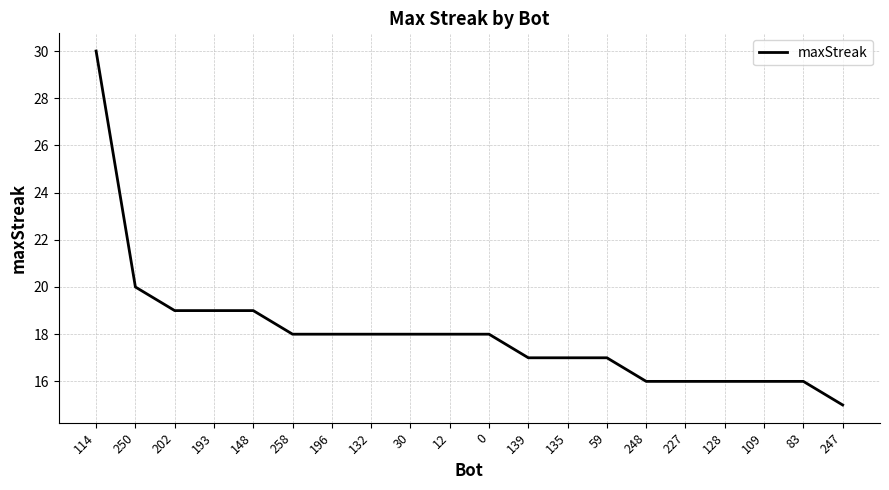

How many lines are shown in the chart?

1